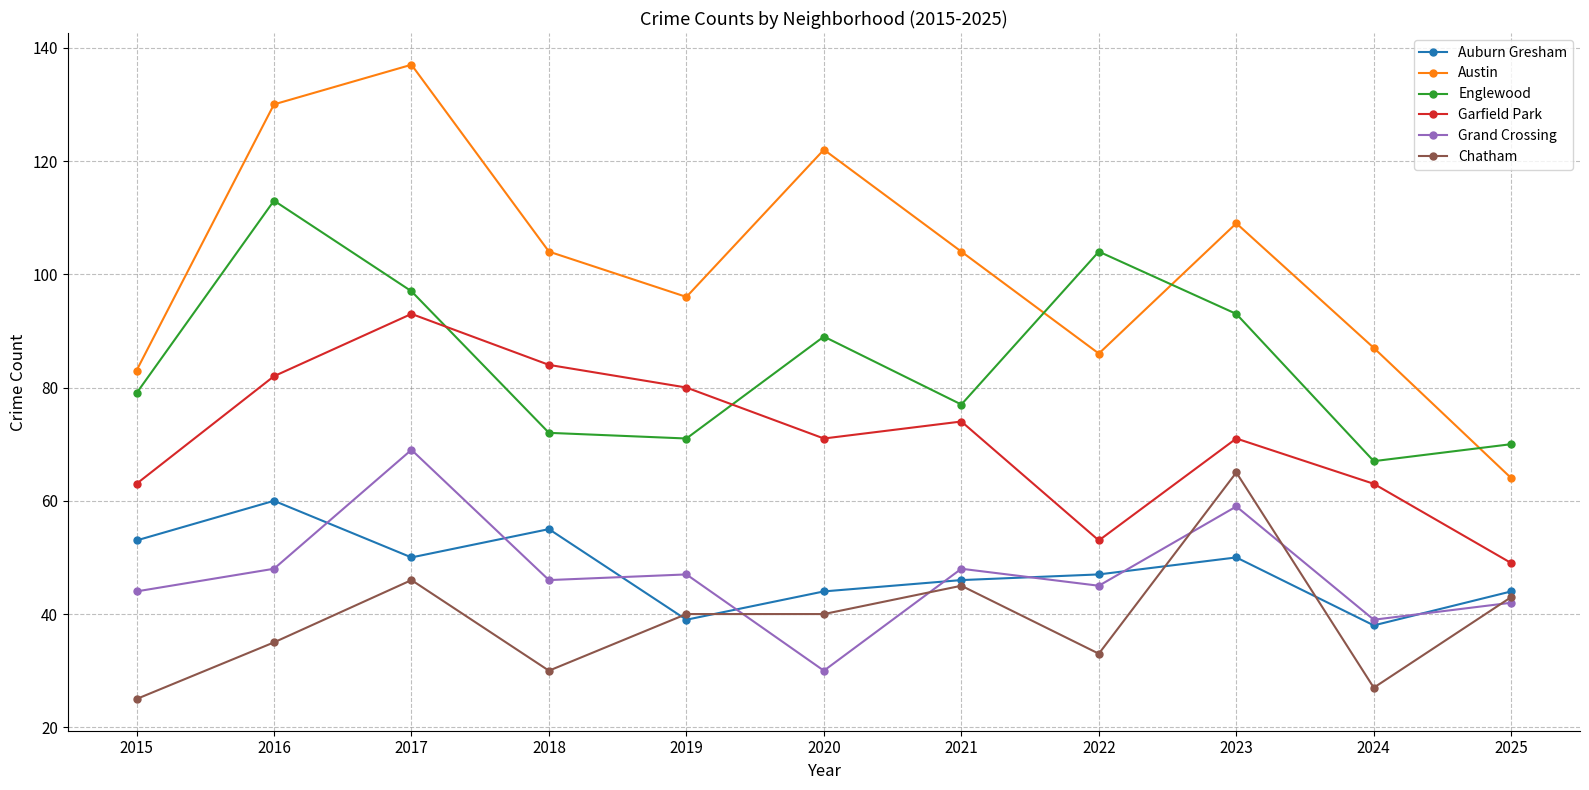

True or false: Grand Crossing and Austin cross at least once.

False